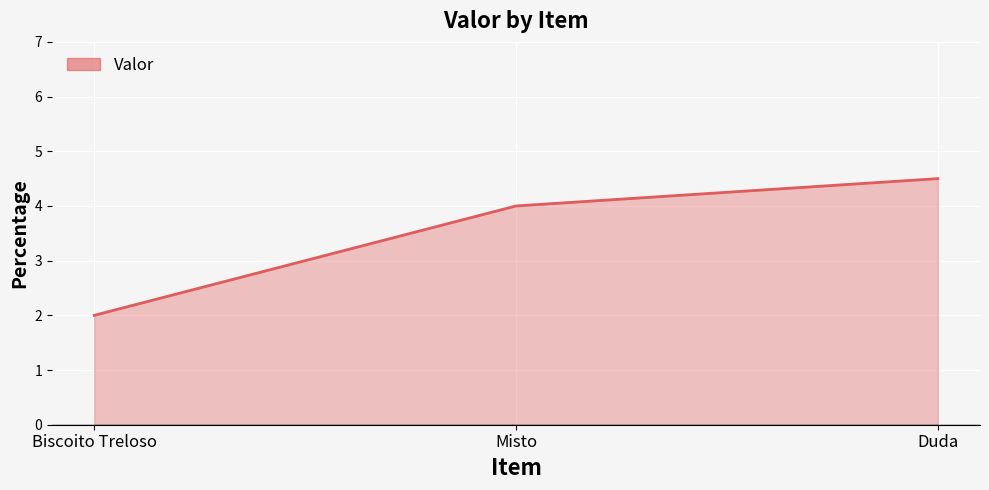

What is the average value?

3.5